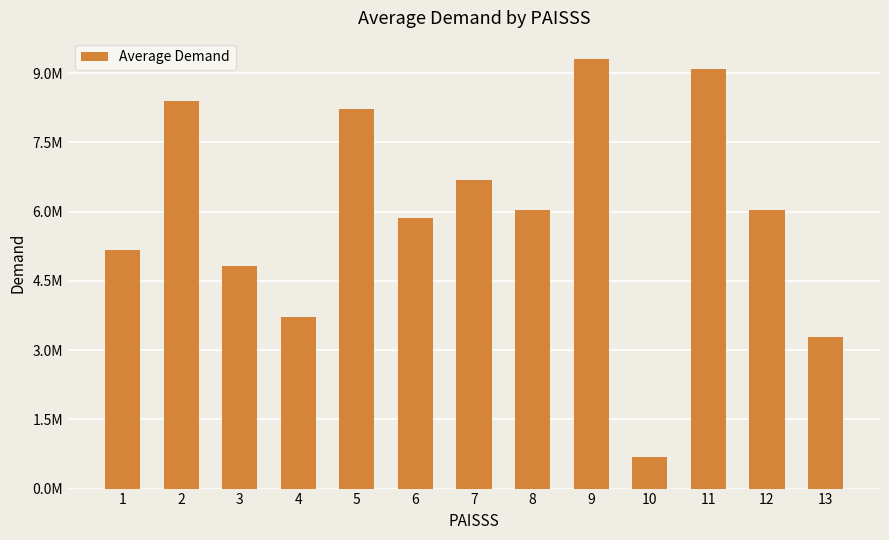

True or false: the data shows 5178178.9 at 1.

True